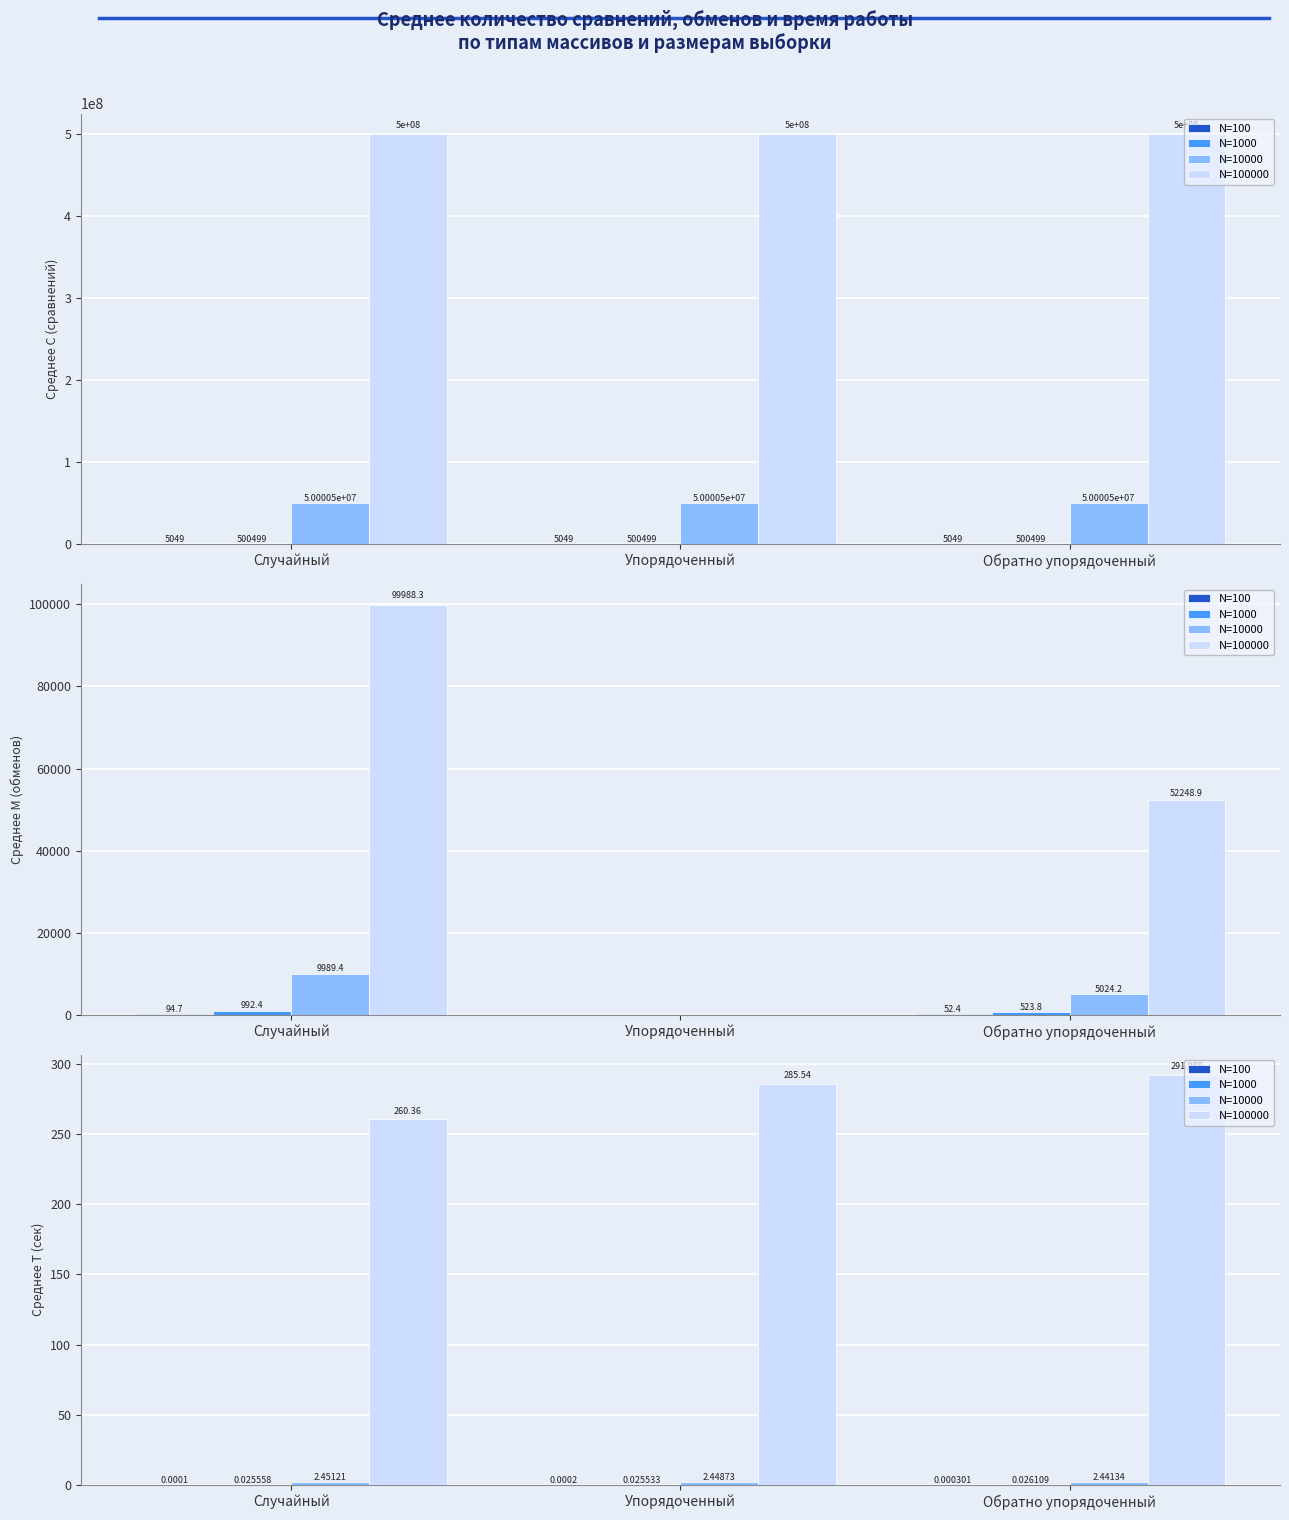

The value of N=1000 at Обратно упорядоченный is 0.0. True or false?

False